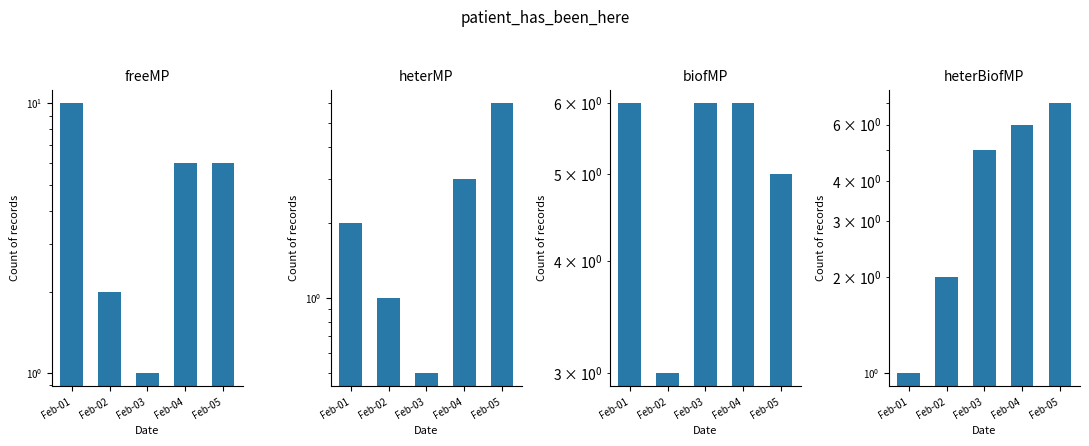

What is the difference between the highest and lowest values at Feb-04?

3.0